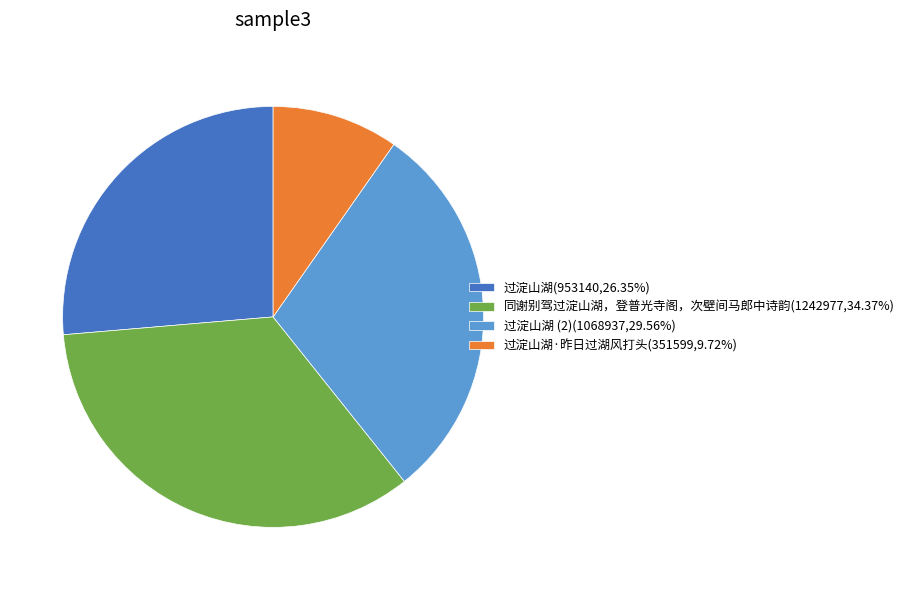

Do 同谢别驾过淀山湖，登普光寺阁，次壁间马郎中诗韵(1242977,34.37%) and 过淀山湖 (2)(1068937,29.56%) together represent more than half of the pie?

Yes